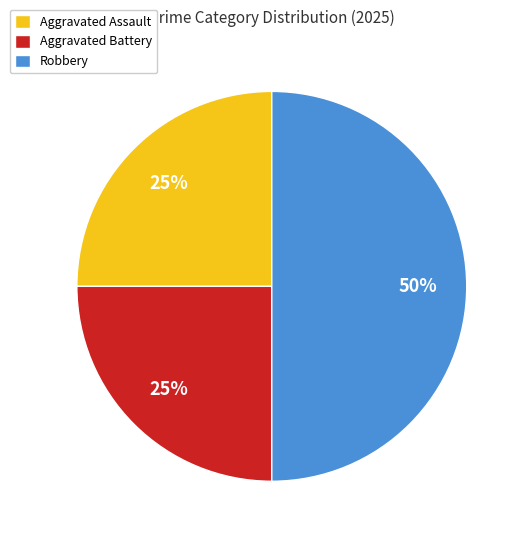

What is the ratio of the value at Aggravated Assault to the value at Aggravated Battery?

1.0